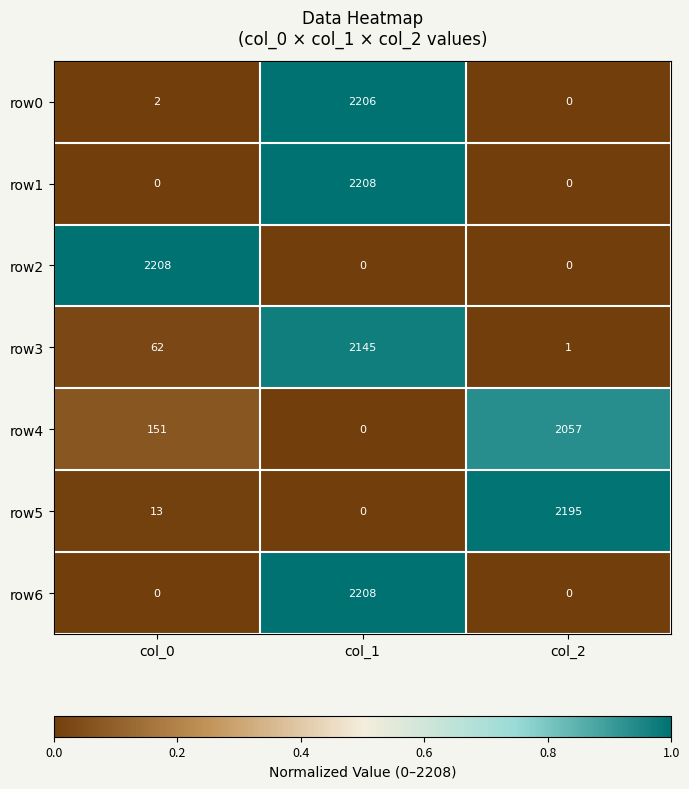

Reading left to right, what are all the values shown in this chart?

row0: col_0=2	col_1=2206	col_2=0
row1: col_0=0	col_1=2208	col_2=0
row2: col_0=2208	col_1=0	col_2=0
row3: col_0=62	col_1=2145	col_2=1
row4: col_0=151	col_1=0	col_2=2057
row5: col_0=13	col_1=0	col_2=2195
row6: col_0=0	col_1=2208	col_2=0